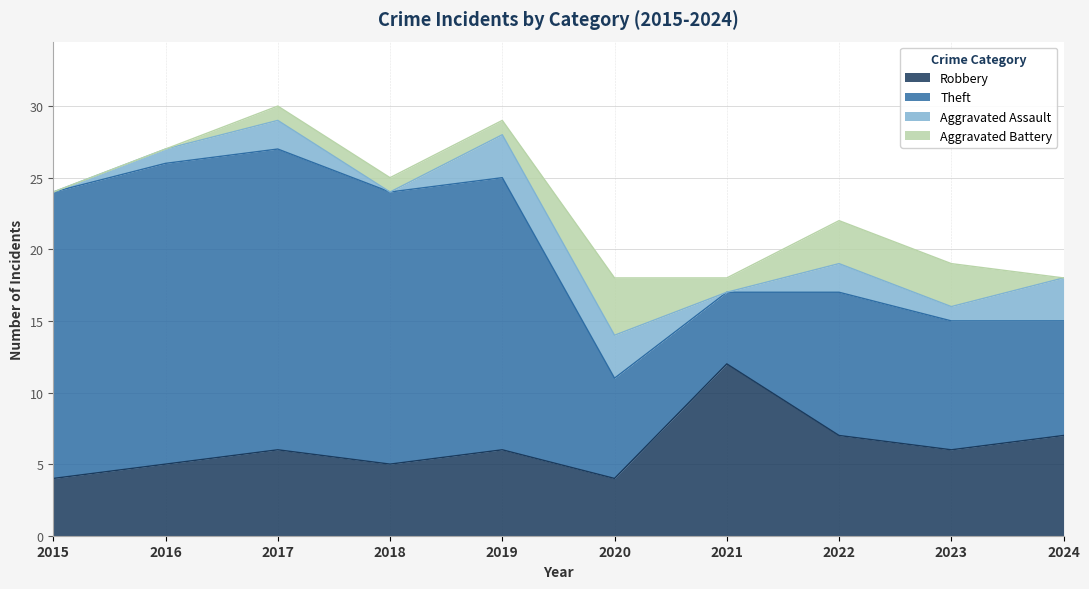

What is the sum of all Aggravated Battery values?

14